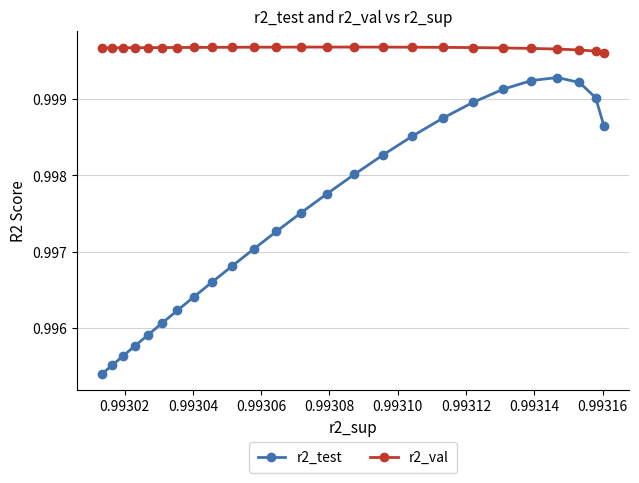

What is the greatest value displayed?

1.0